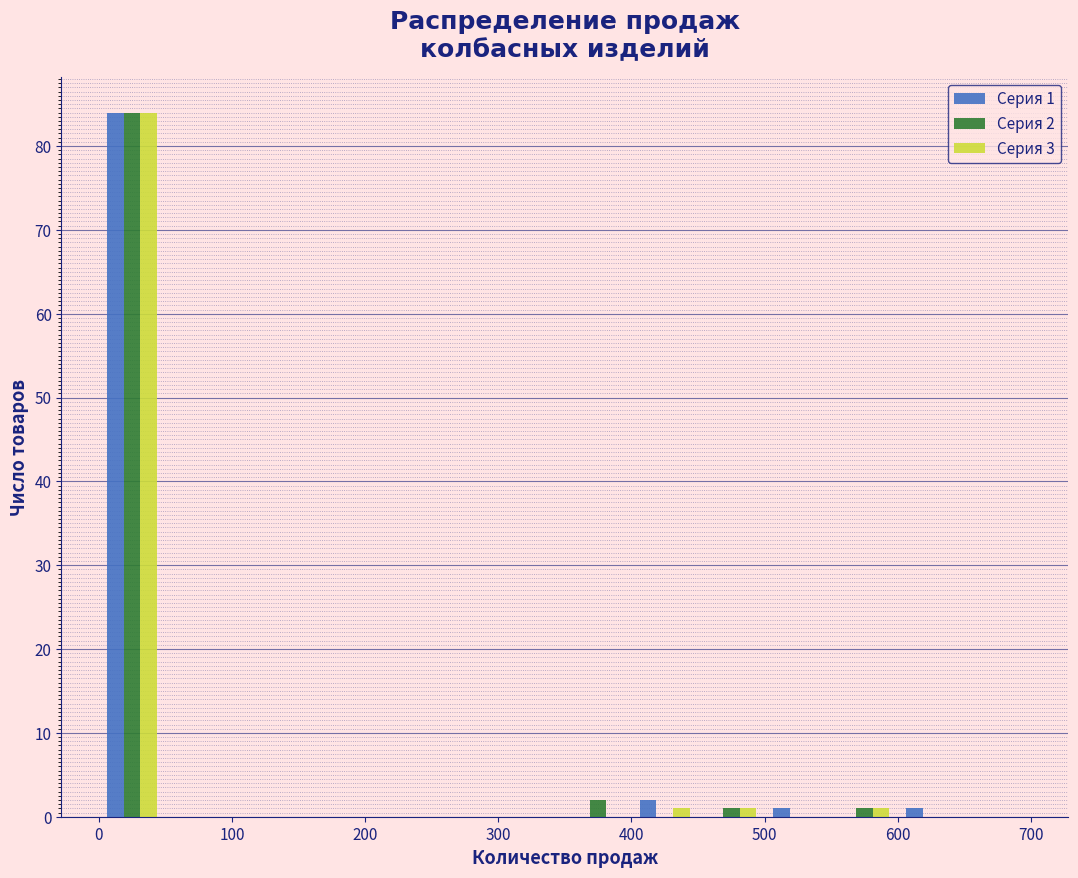

In the Серия 3 series, which range on the x-axis has the tallest bar?

0 to 50